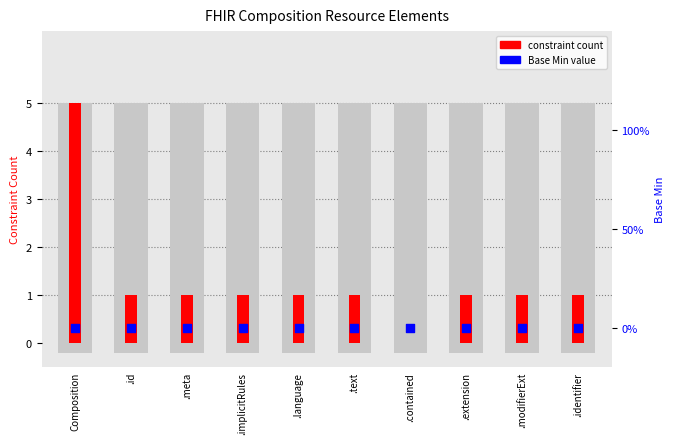

At which category is the sum across all series the highest?

Composition